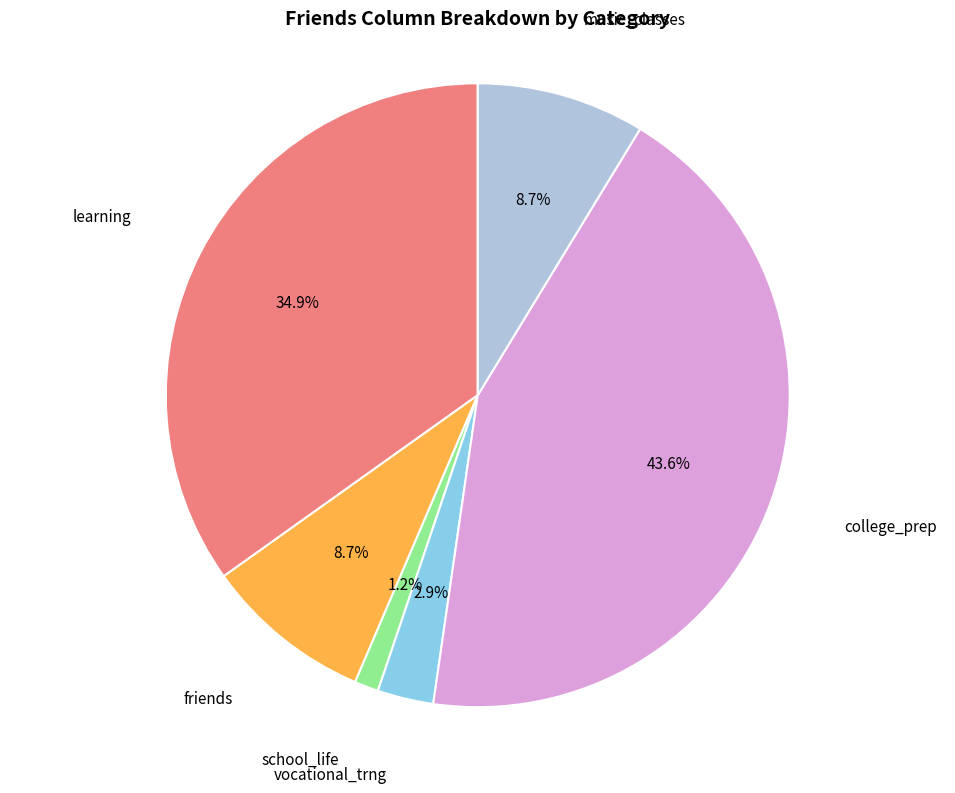

To the nearest percent, what is the average slice percentage?

17%